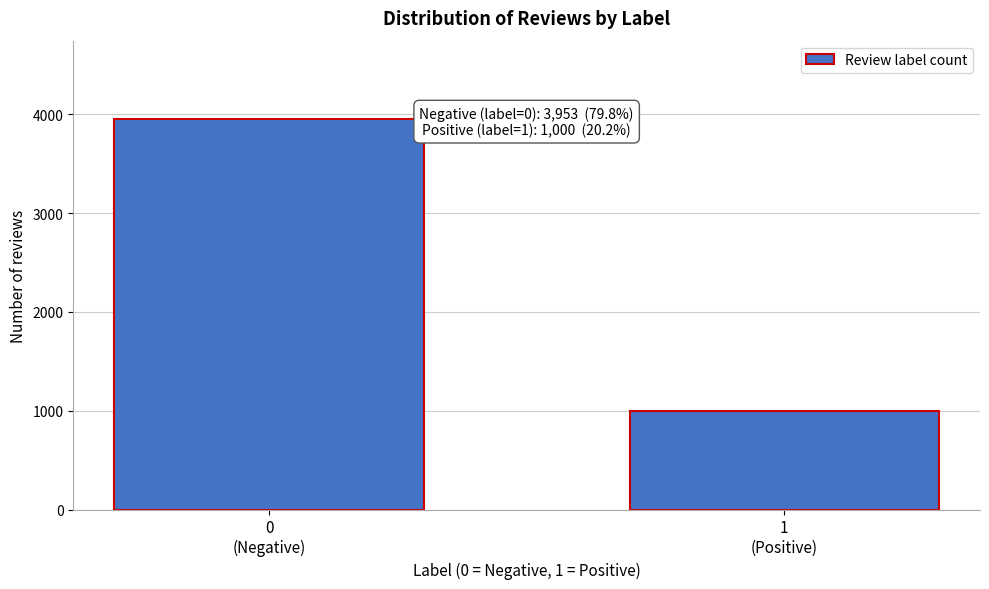

Reading right to left, transcribe all the data shown in this chart.

1000	3953